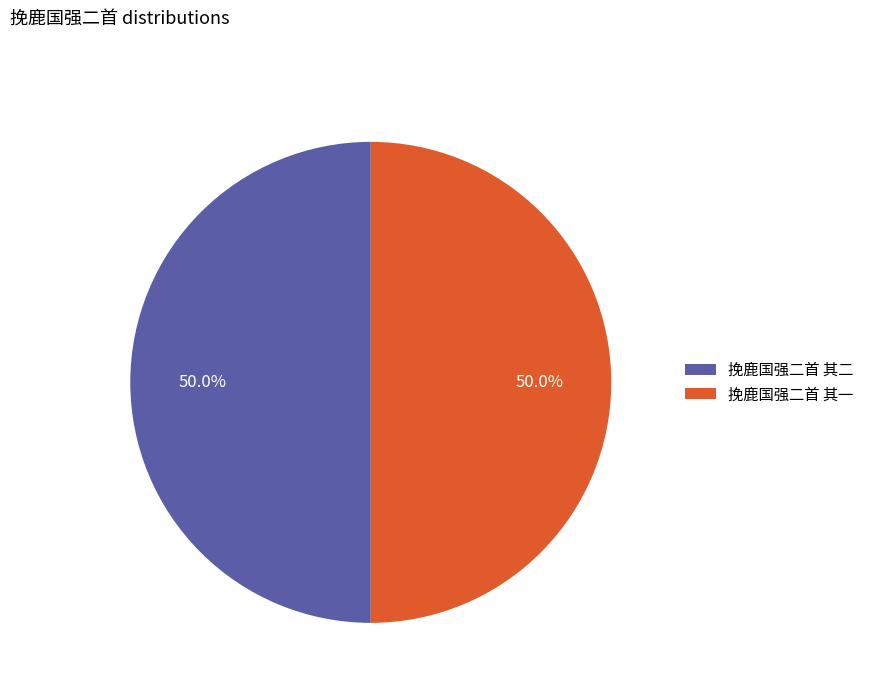

The 挽鹿国强二首 其二 slice represents 63% of the pie. True or false?

False